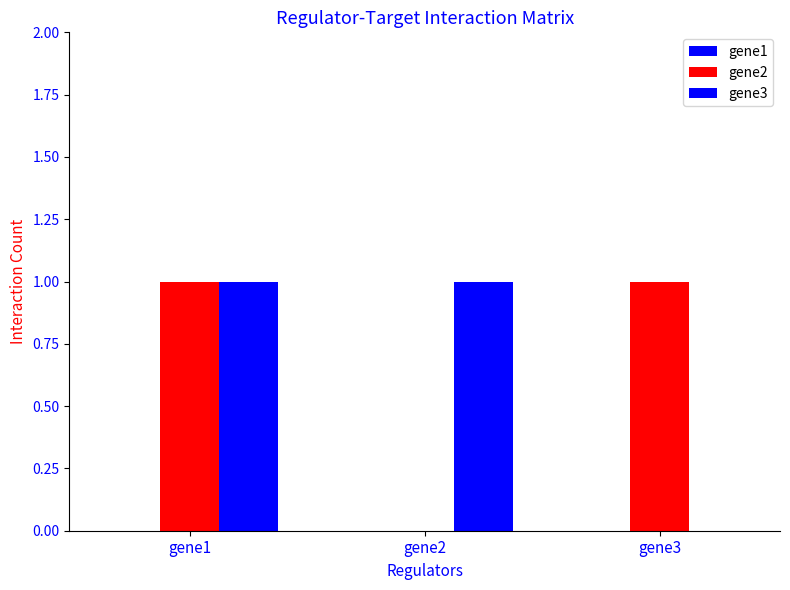

Between gene2 and gene3, which series saw the biggest shift?

gene2